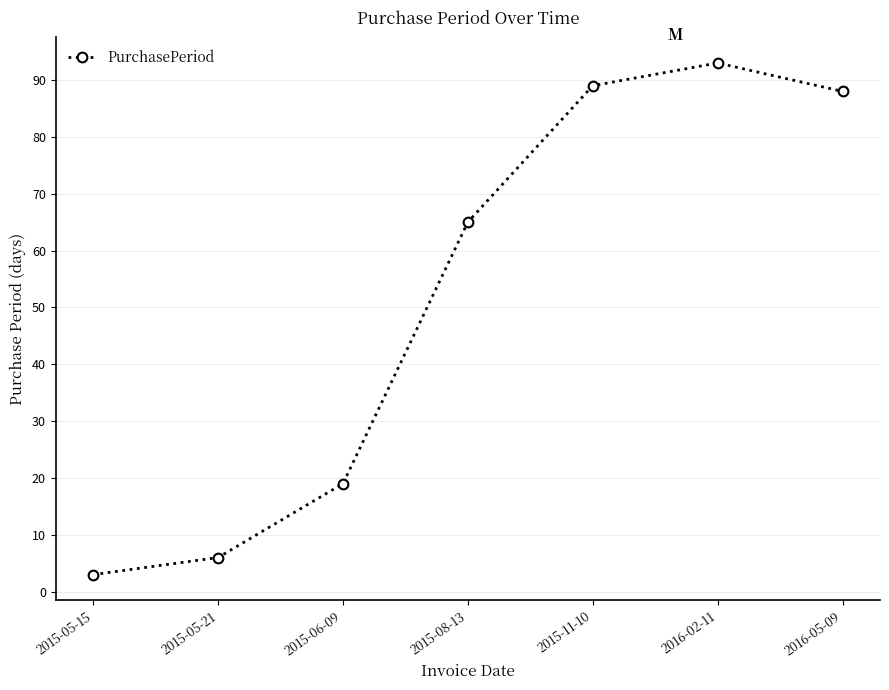

Which has a higher value, 2015-11-10 or 2015-06-09?

2015-11-10